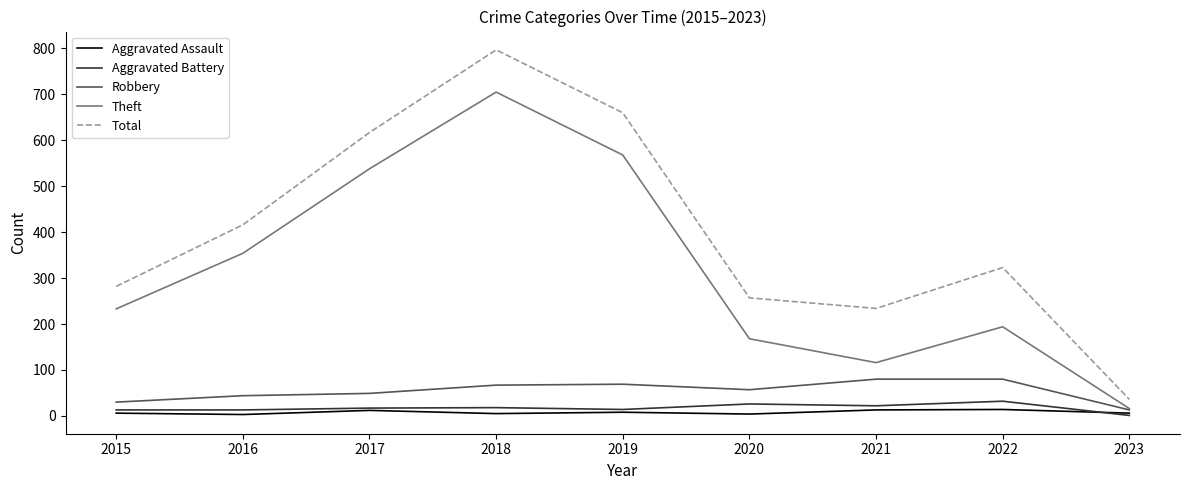

What is the difference between the highest and lowest values at 2016?

413